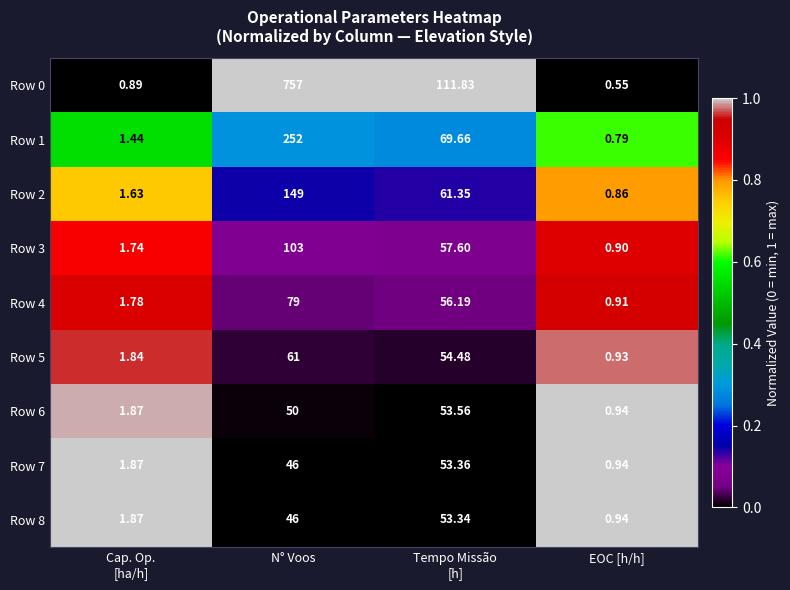

Which category has the lowest value in the Row 4 series?

EOC [h/h]